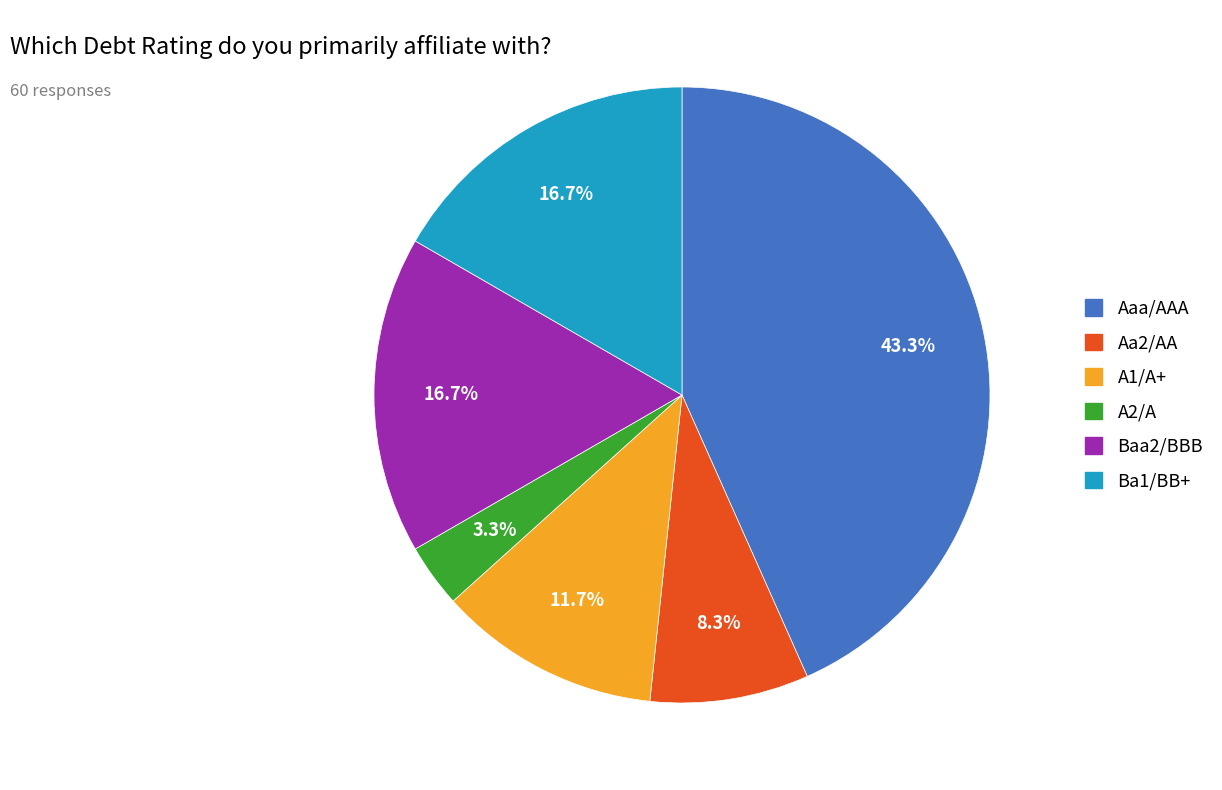

Between Baa2/BBB and A2/A, which is larger?

Baa2/BBB